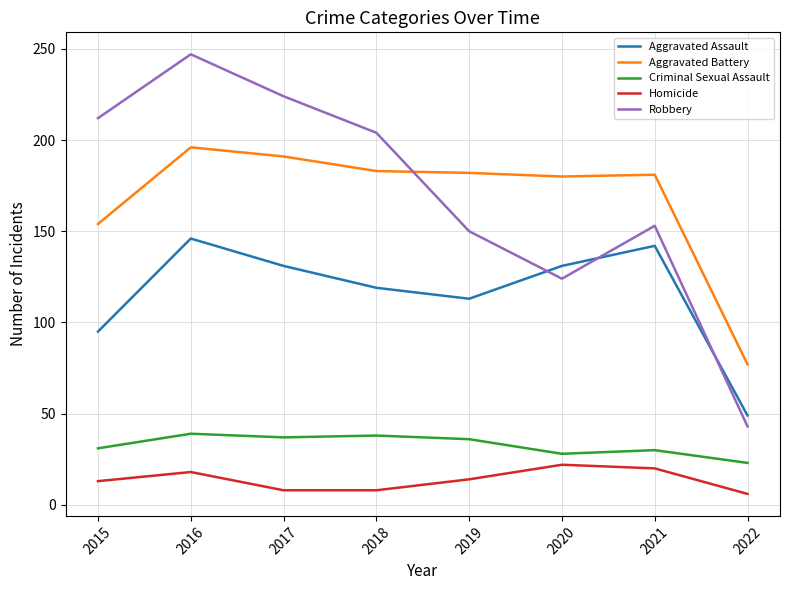

Is the value of Criminal Sexual Assault at 2018 greater than the value of Aggravated Battery at 2016?

No